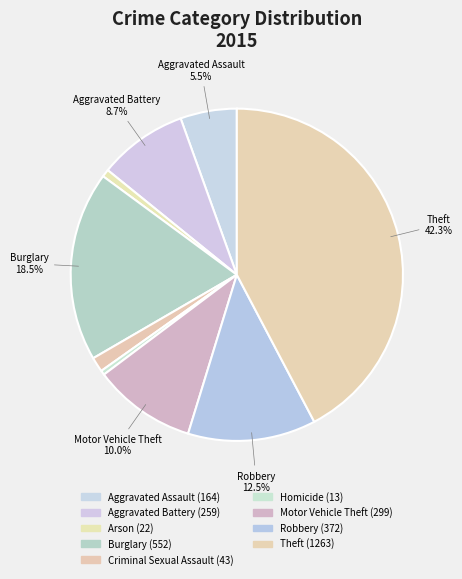

How many slices are in this pie chart?

9